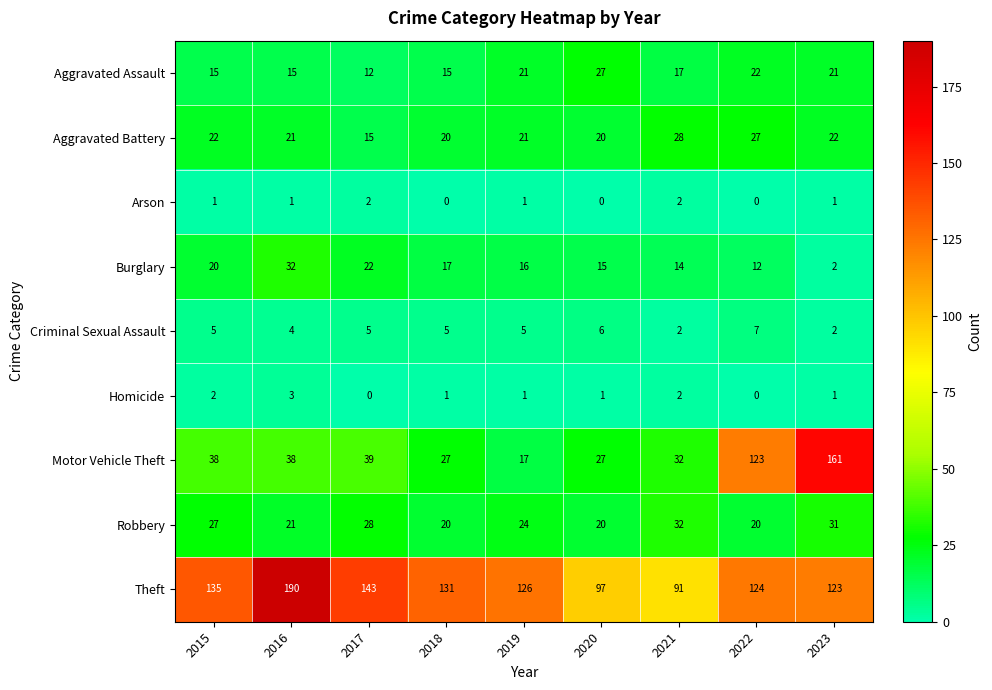

True or false: Robbery has a value of 46 at 2023.

False